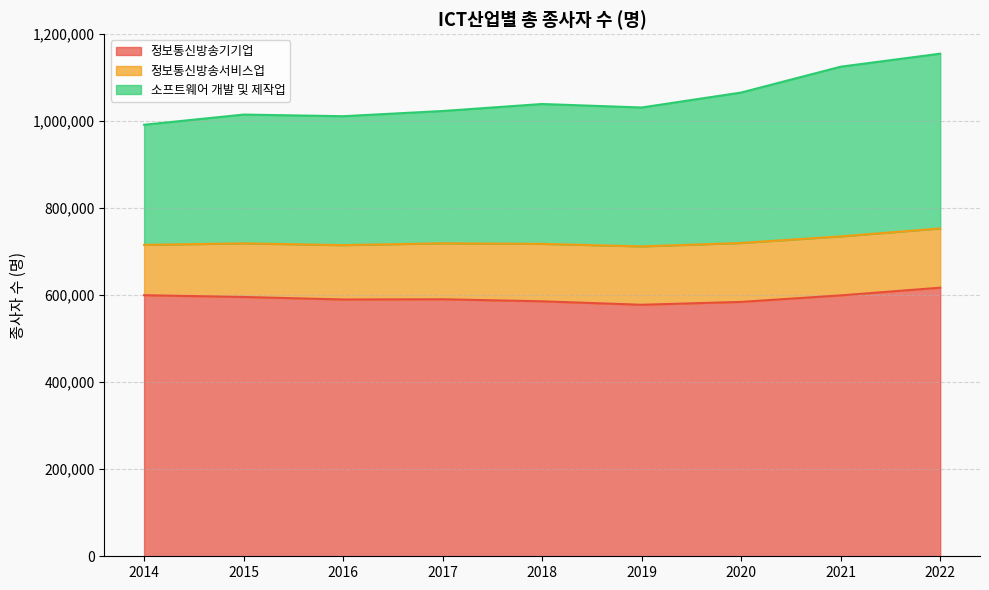

Which series has the widest spread of values?

소프트웨어 개발 및 제작업